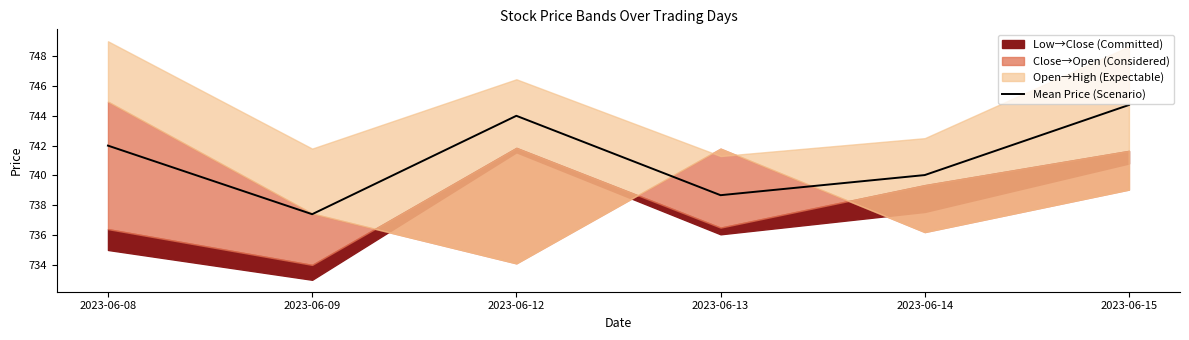

Rank the categories by value from lowest to highest.

2023-06-09, 2023-06-13, 2023-06-14, 2023-06-08, 2023-06-12, 2023-06-15